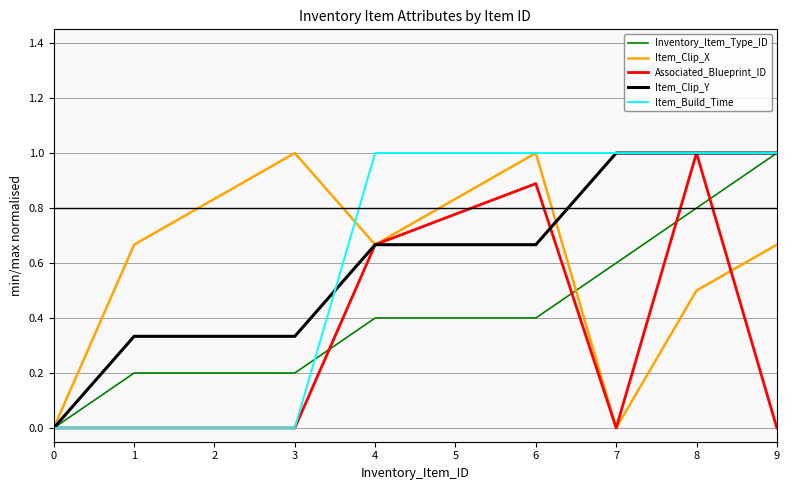

True or false: Inventory_Item_Type_ID and Item_Build_Time intersect in this chart.

True